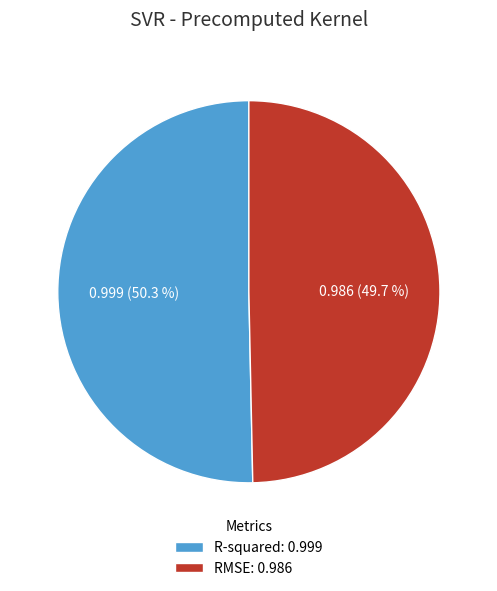

Is it true that RMSE is 55% of the pie?

False